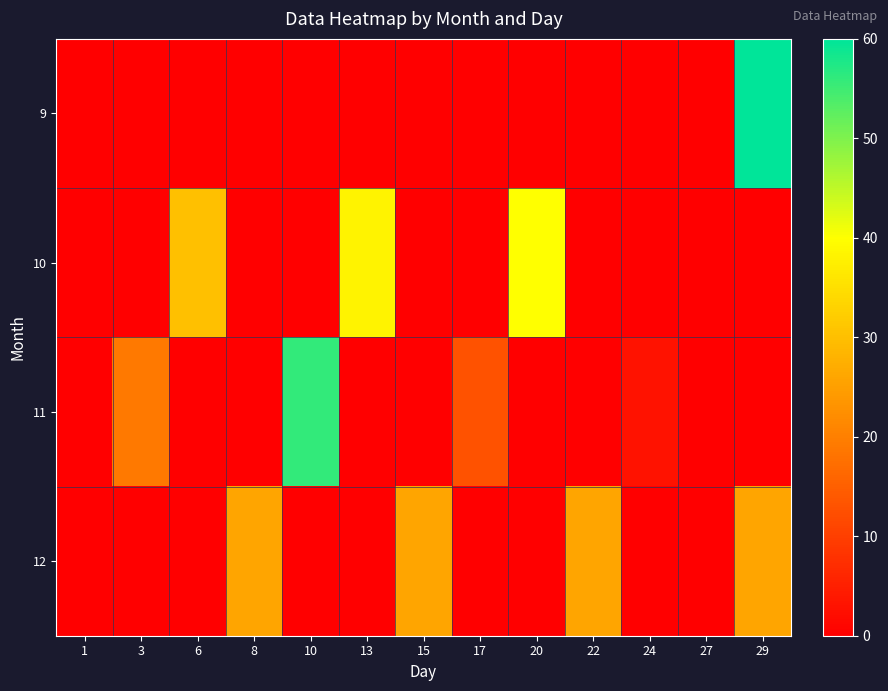

List the series in order of their peak value, highest first.

9, 11, 10, 12